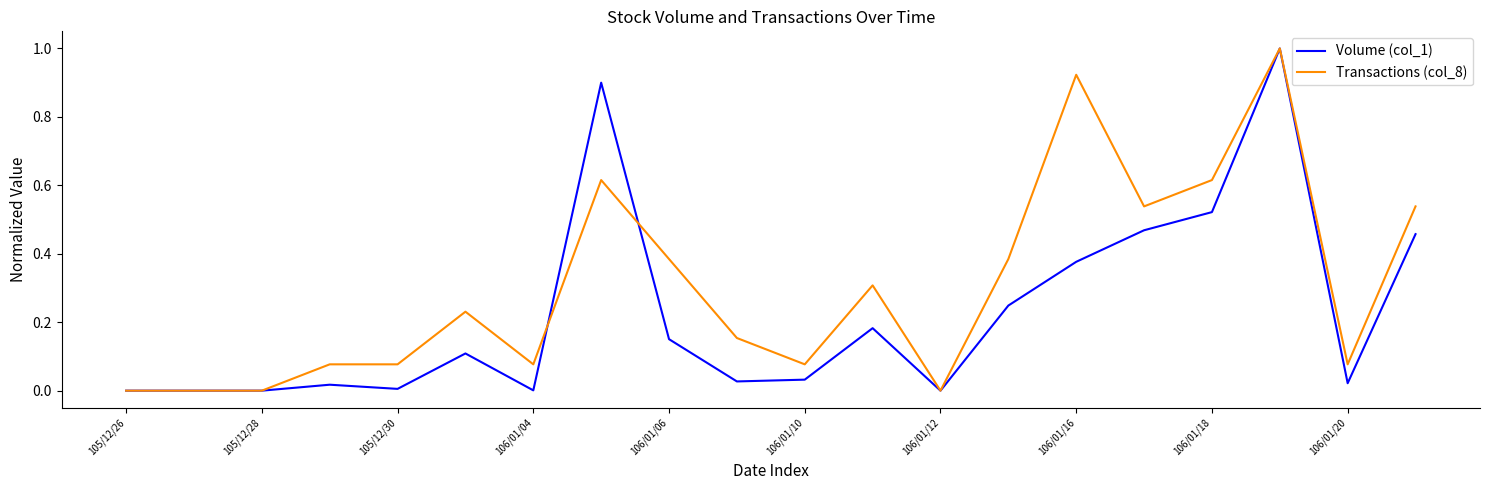

Which series has the largest total across all categories?

Transactions (col_8)